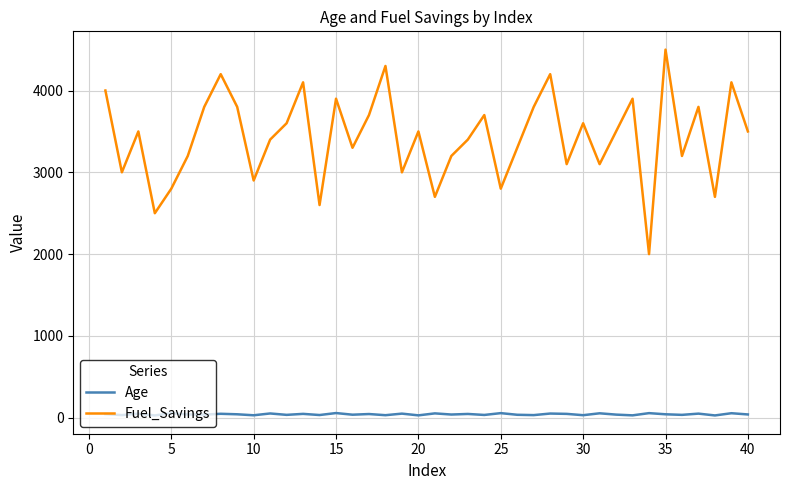

Count the number of data series in this chart.

2